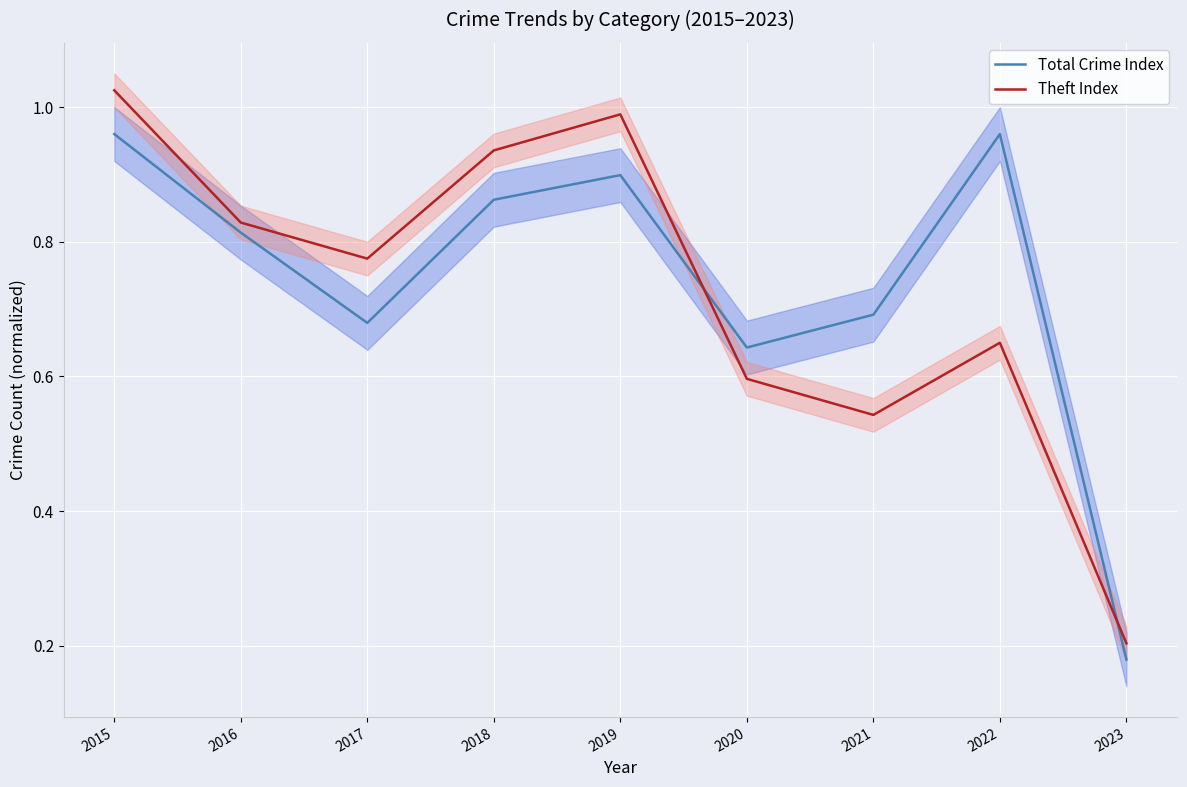

The value of Total Crime Index at 2018 is 1.4. True or false?

False